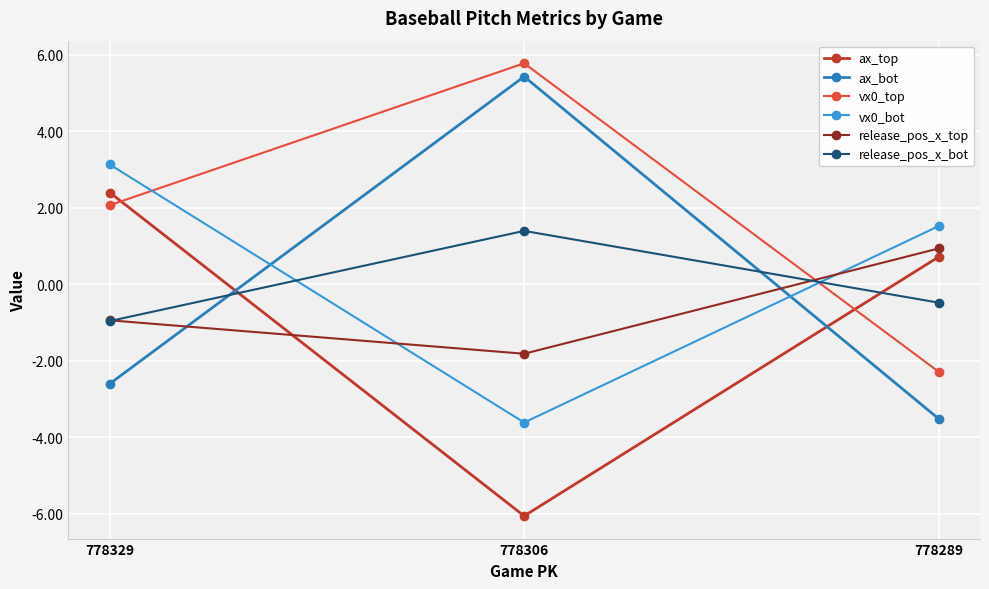

What is the sum of the vx0_top values at 778329 and 778289?

-0.2